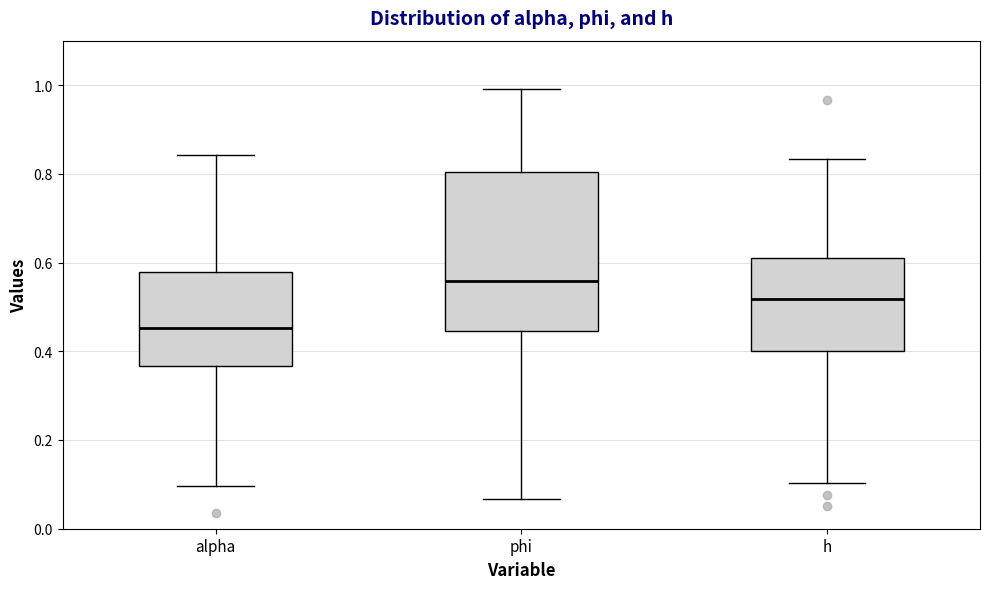

Reading left to right, read every box against the y-axis: the position of its median line, the range the box covers, and the ends of its whiskers. The values are not printed on the chart, so give them approximately, as read against the axis.

alpha: median 0.46, box 0.36 to 0.58, whiskers 0.10 to 0.84
phi: median 0.56, box 0.44 to 0.80, whiskers 0.06 to 1.00
h: median 0.52, box 0.40 to 0.60, whiskers 0.10 to 0.84